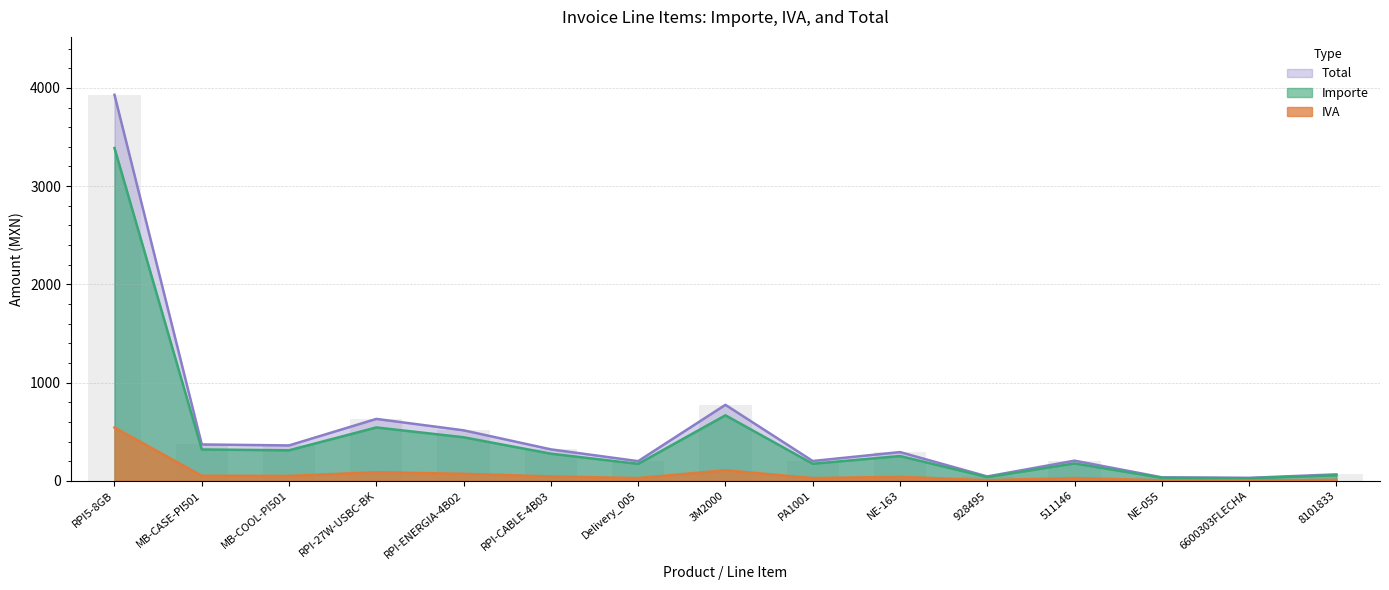

Read the Importe value at 511146.

176.8